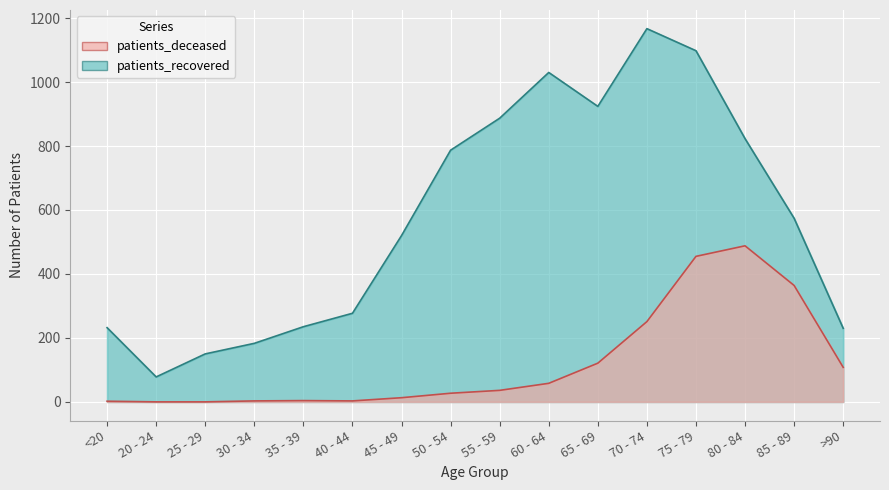

At which label does patients_deceased reach its minimum?

20 - 24